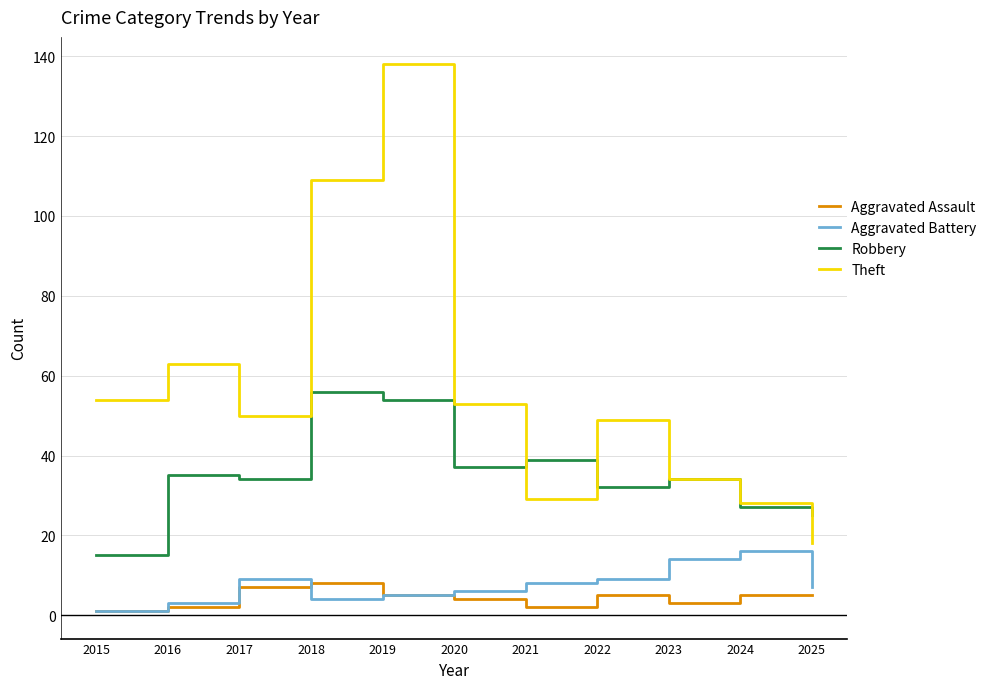

What is the minimum value for Aggravated Assault?

1